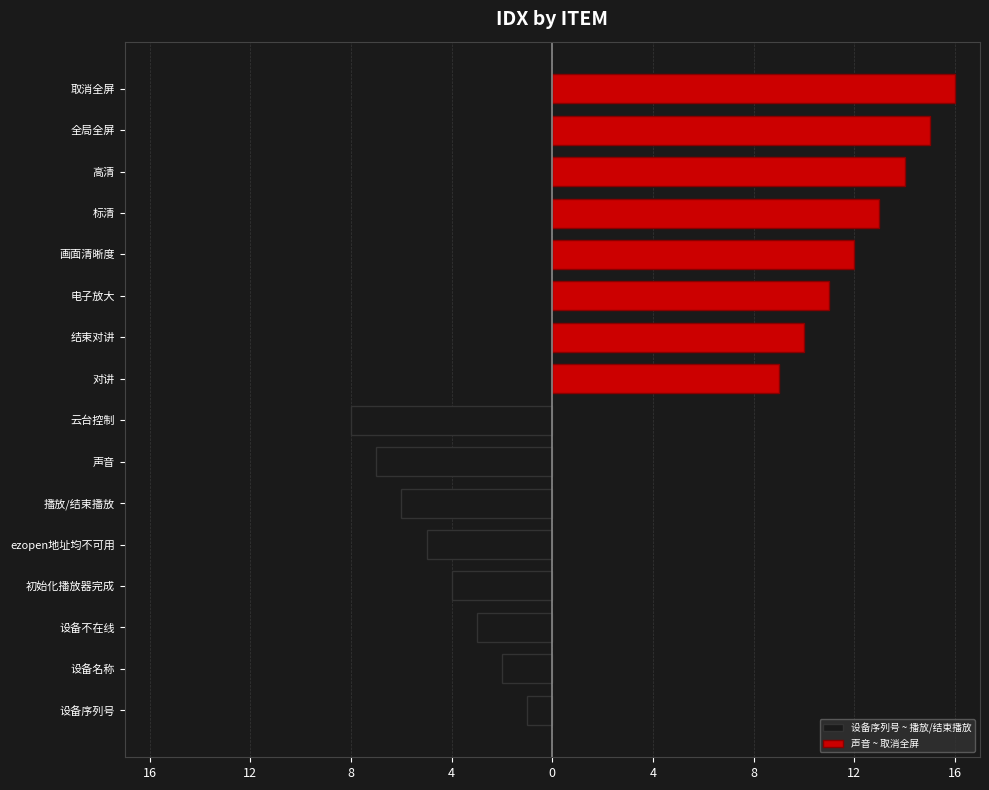

What is the difference between the maximum and minimum values in the 设备序列号 ~ 播放/结束播放 series?

7